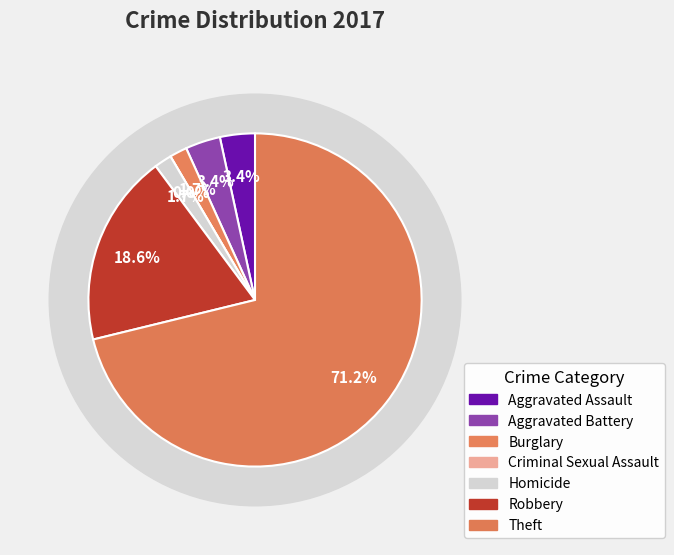

Is Robbery the majority of the pie?

No